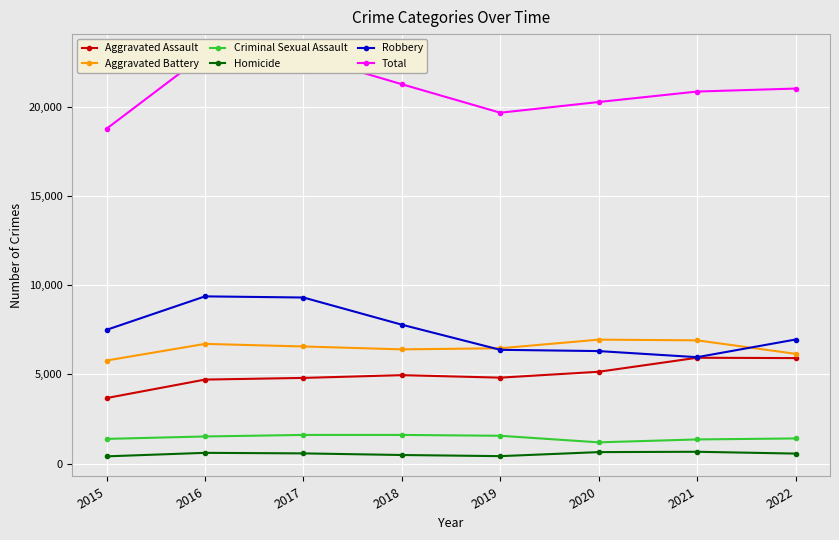

At which category is the sum across all series the highest?

2016